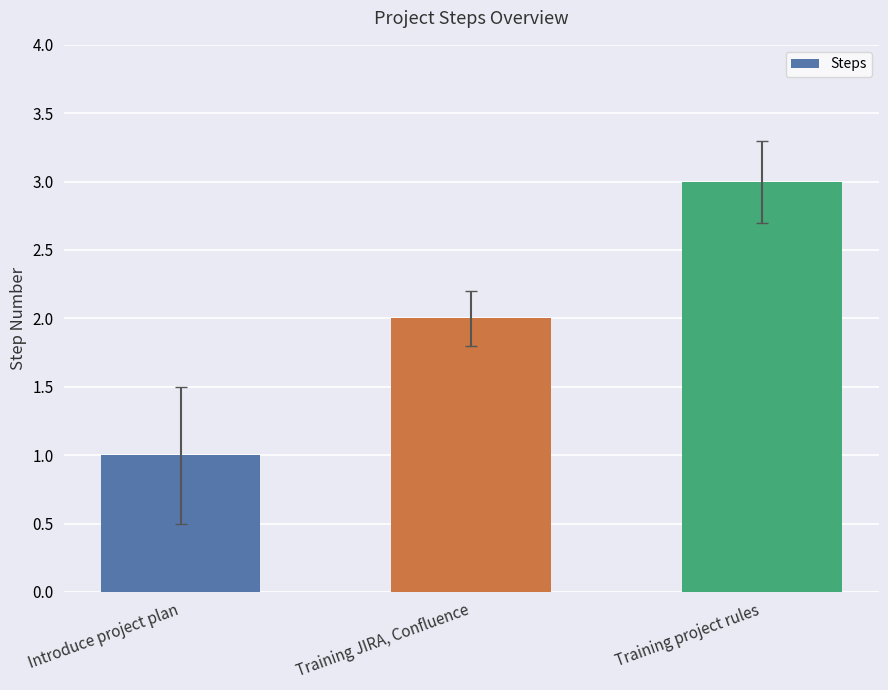

Is it true that the value at Training project rules is 3?

True